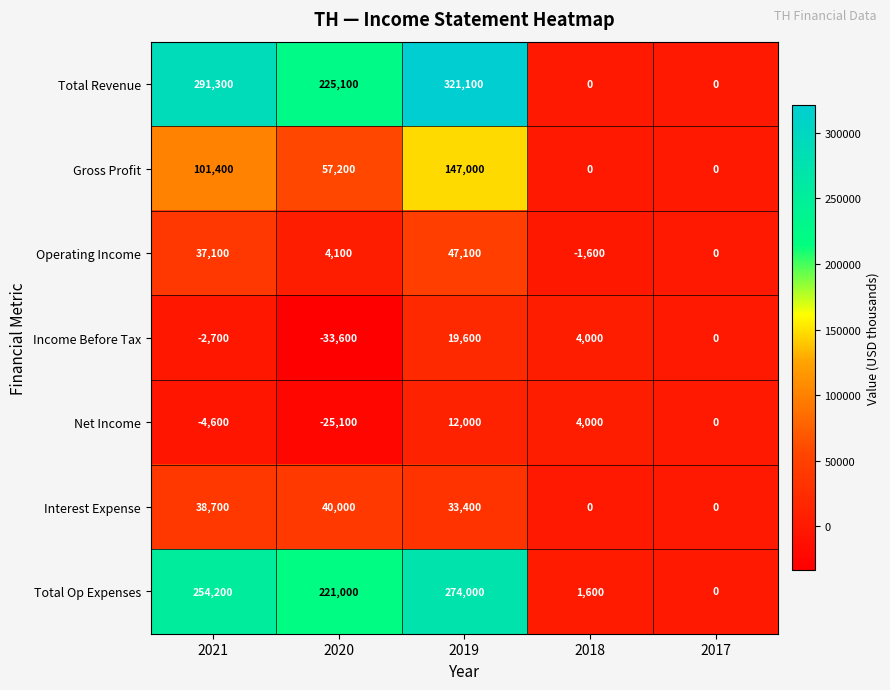

Rank the series by their maximum value, from lowest to highest.

Net Income, Income Before Tax, Interest Expense, Operating Income, Gross Profit, Total Op Expenses, Total Revenue